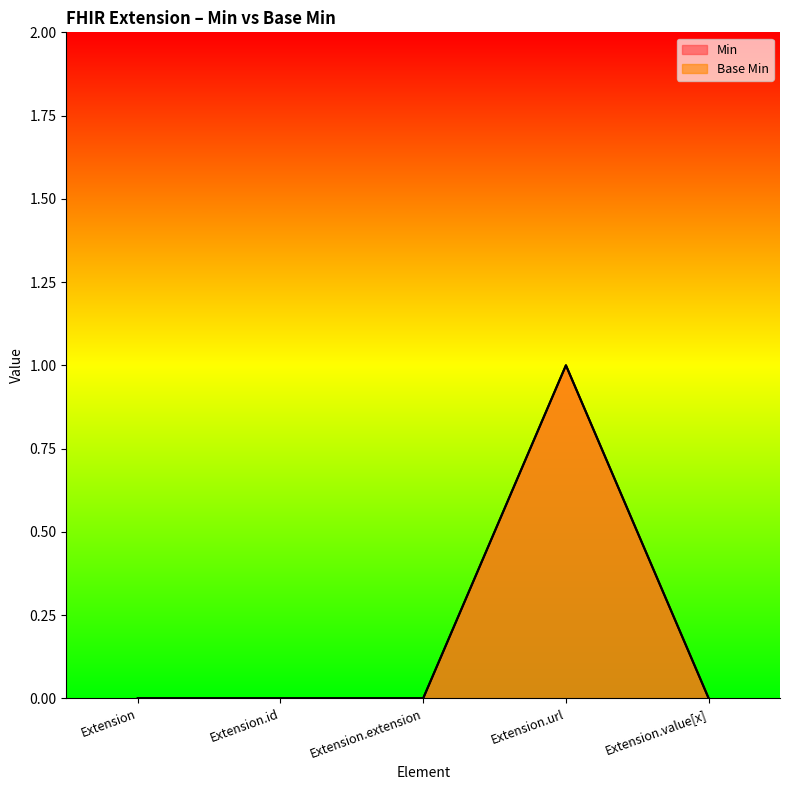

What is the label of the 3rd point from the right?

Extension.extension